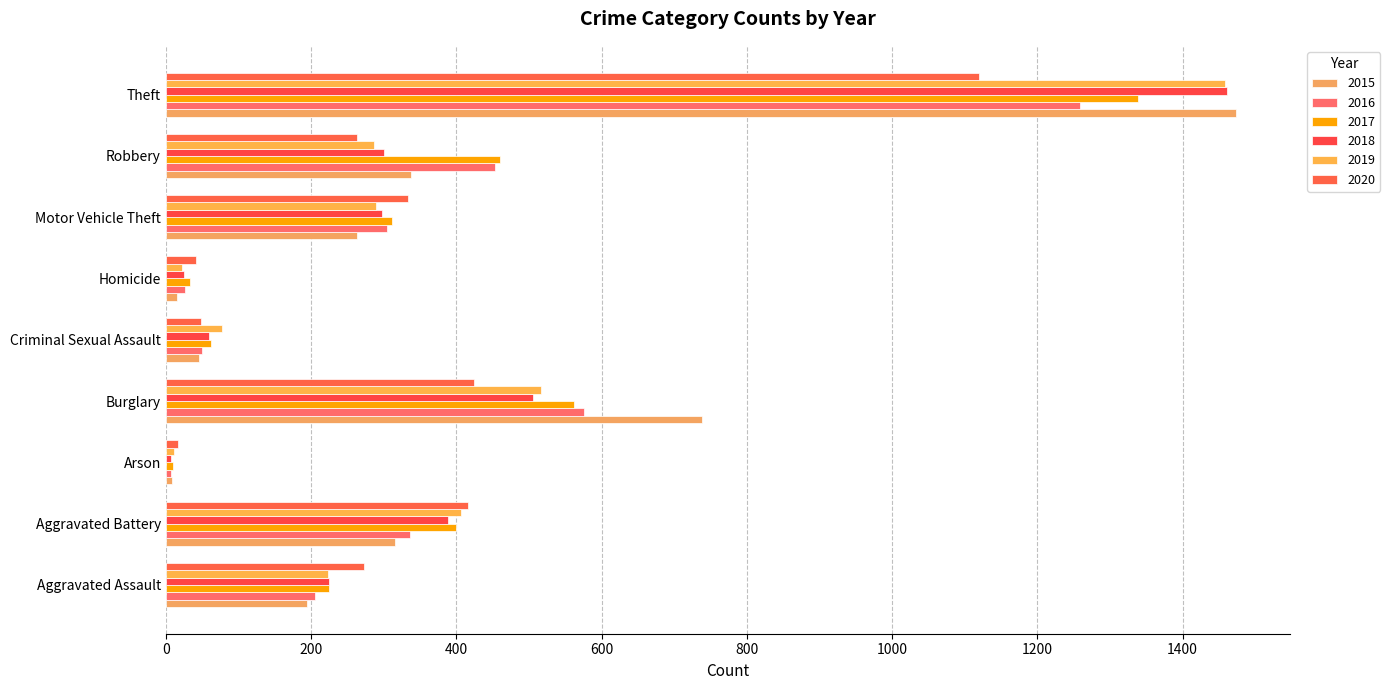

Read the 2019 value at Theft.

1459